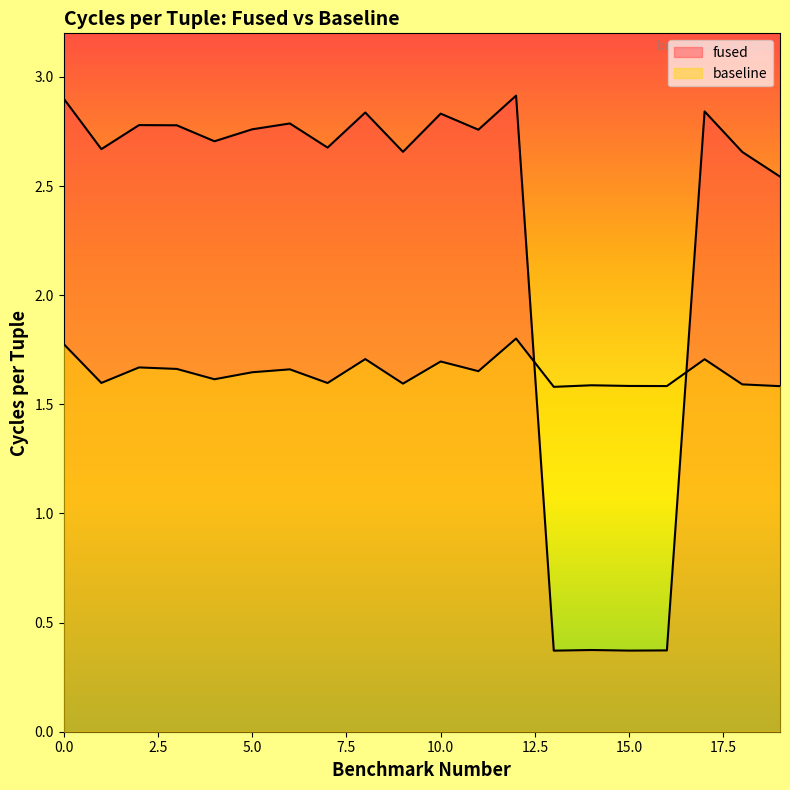

Reading right to left, what are all the values shown in this chart?

fused: 19=2.5	18=2.7	17=2.8	16=0.4	15=0.4	14=0.4	13=0.4	12=2.9	11=2.8	10=2.8	9=2.7	8=2.8	7=2.7	6=2.8	5=2.8	4=2.7	3=2.8	2=2.8	1=2.7	0=2.9
baseline: 19=1.6	18=1.6	17=1.7	16=1.6	15=1.6	14=1.6	13=1.6	12=1.8	11=1.7	10=1.7	9=1.6	8=1.7	7=1.6	6=1.7	5=1.6	4=1.6	3=1.7	2=1.7	1=1.6	0=1.8